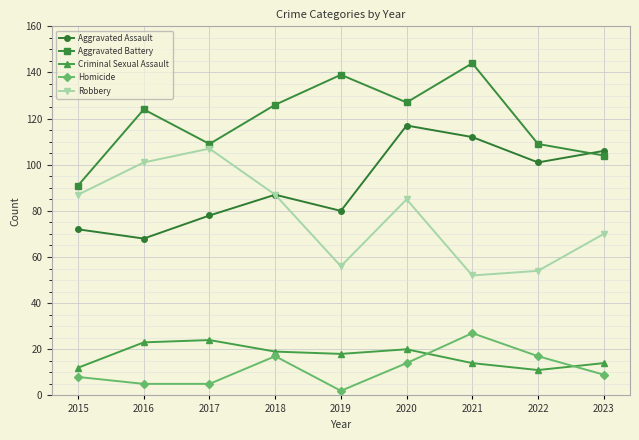

At which label does Homicide reach its minimum?

2019